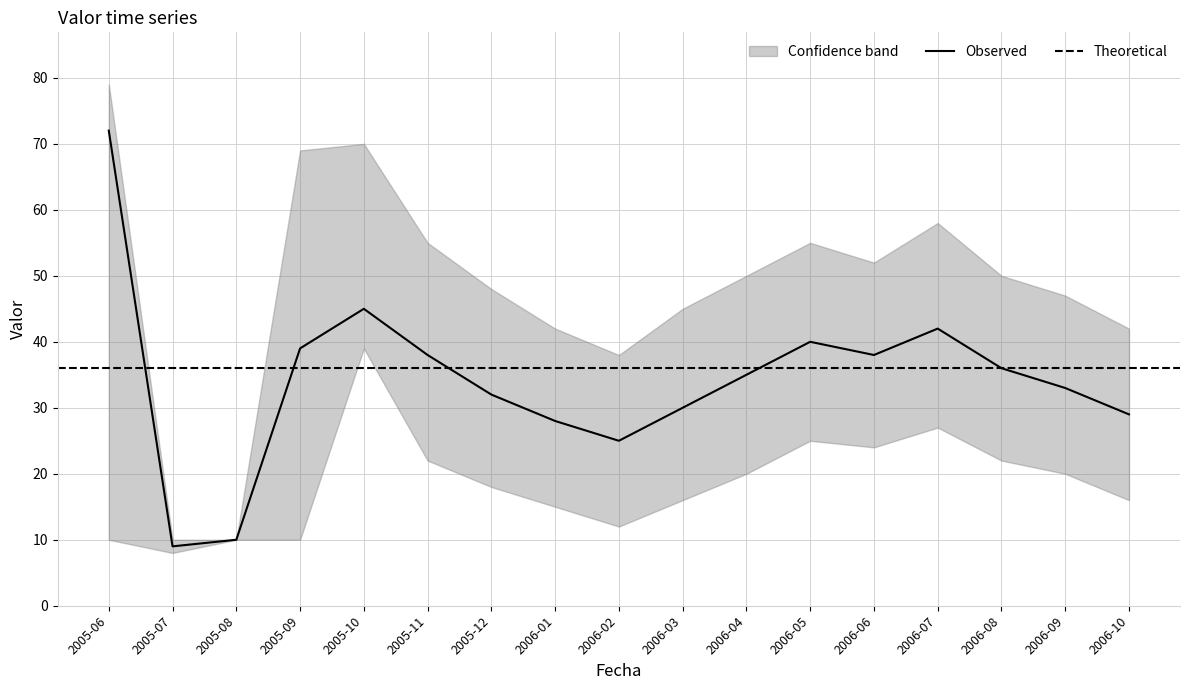

What is the change in value from 2006-08 to 2006-10?

-7